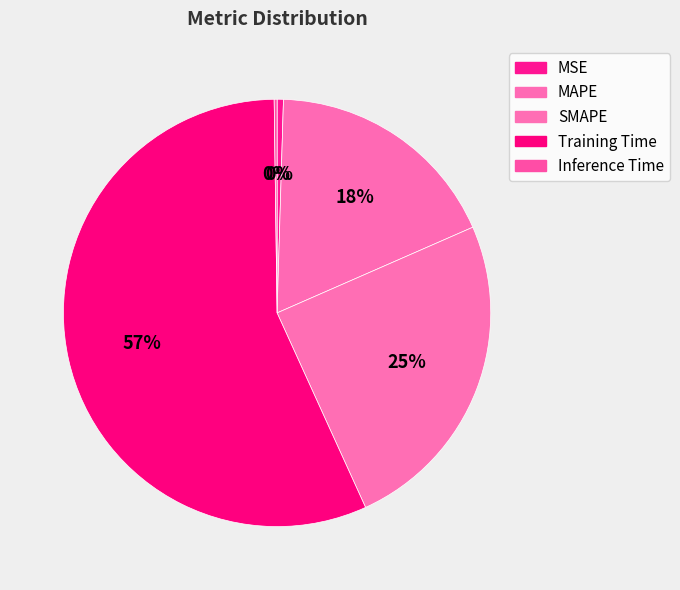

How many slices are in this pie chart?

5